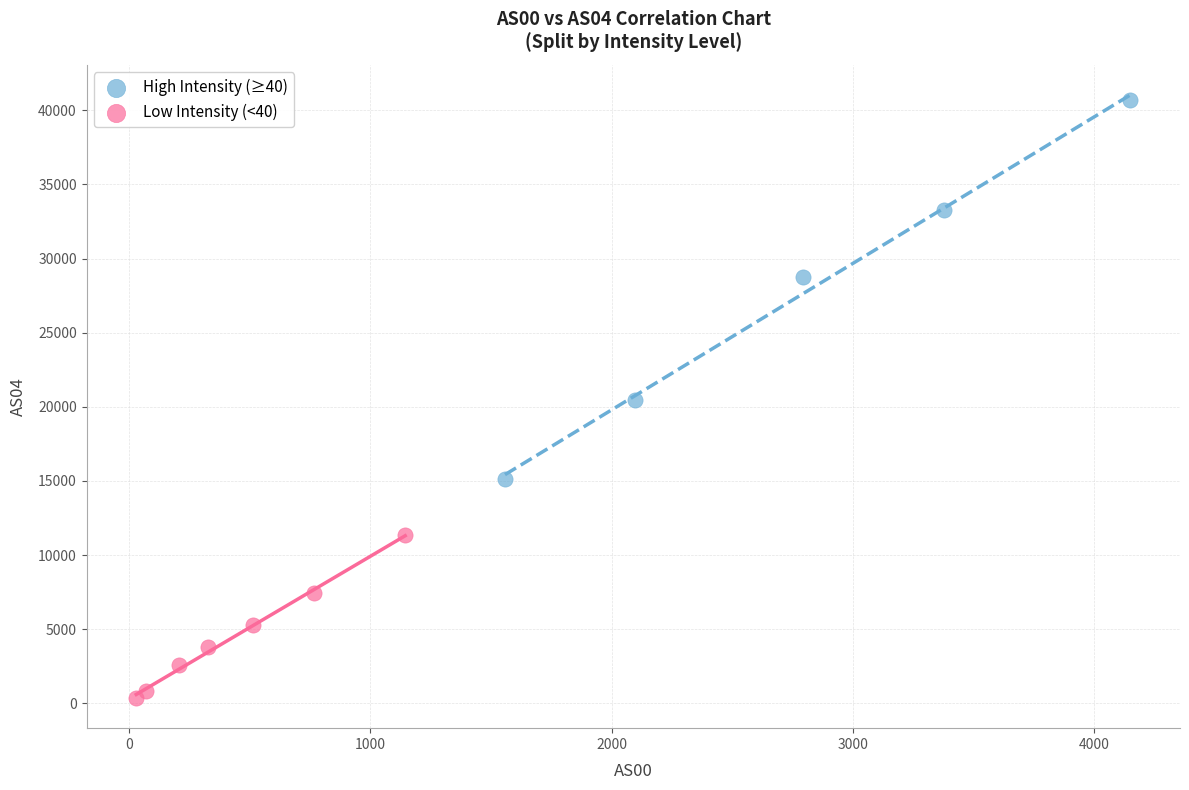

Which series contains the lowest Y value?

Low Intensity (<40)